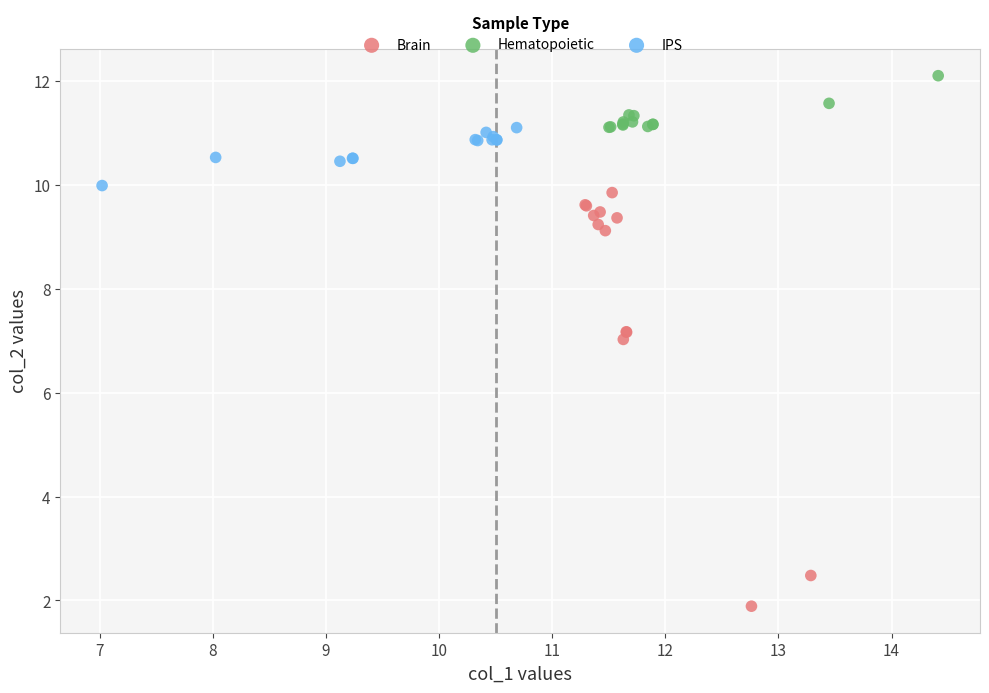

Which series reaches the maximum Y coordinate?

Hematopoietic